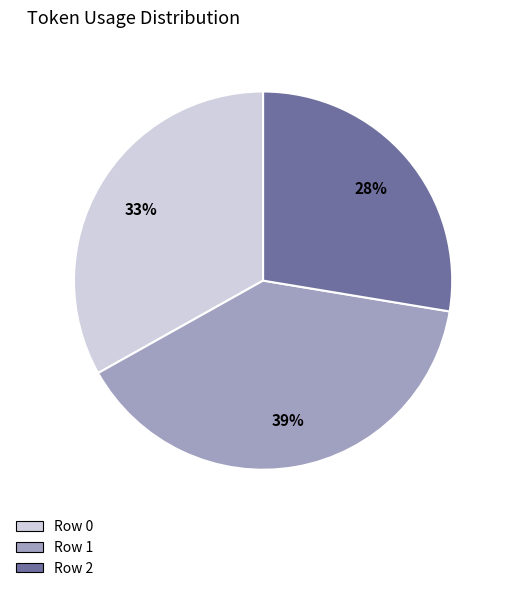

To the nearest percent, what percentage of the pie is Row 0?

33%